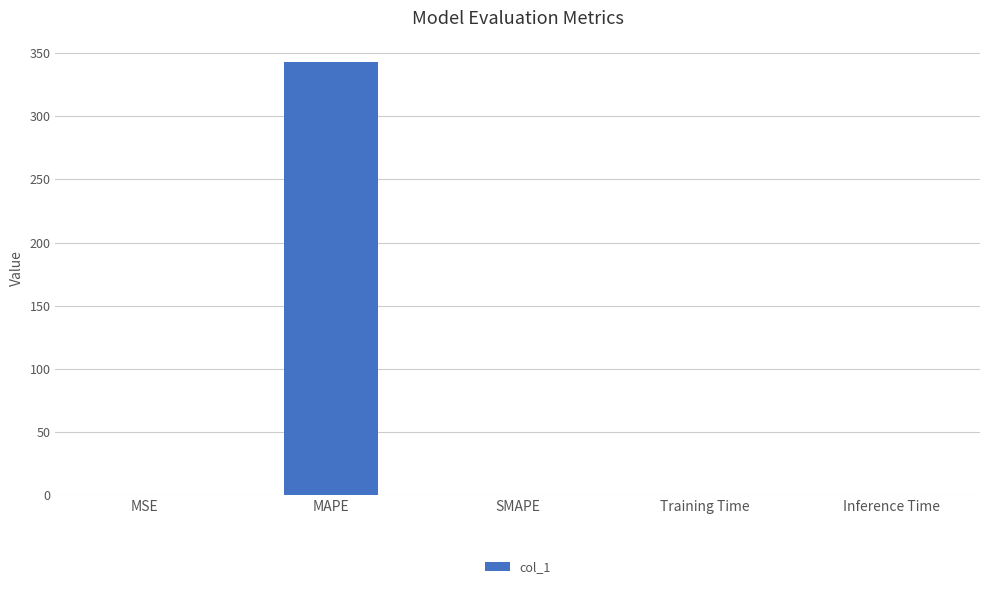

True or false: the data shows 0.0 at SMAPE.

True